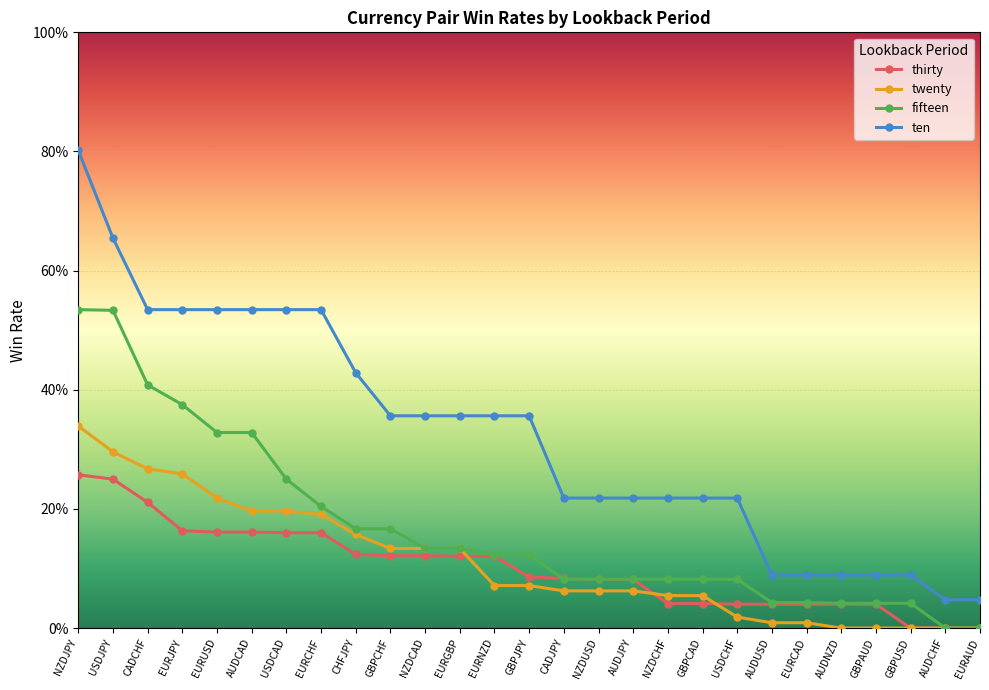

True or false: fifteen and ten cross at least once.

False